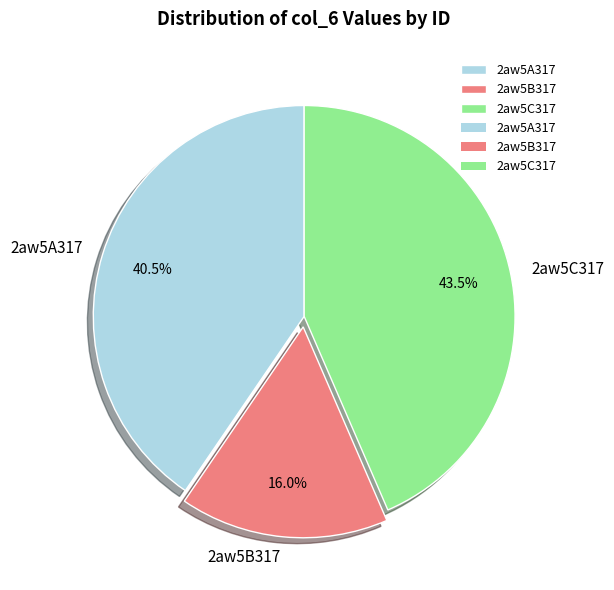

To the nearest percent, what is the combined percentage of 2aw5B317 and 2aw5A317?

56%